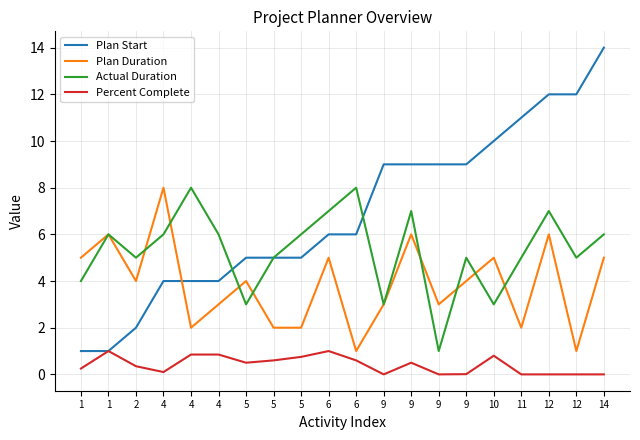

How many lines are shown in the chart?

4